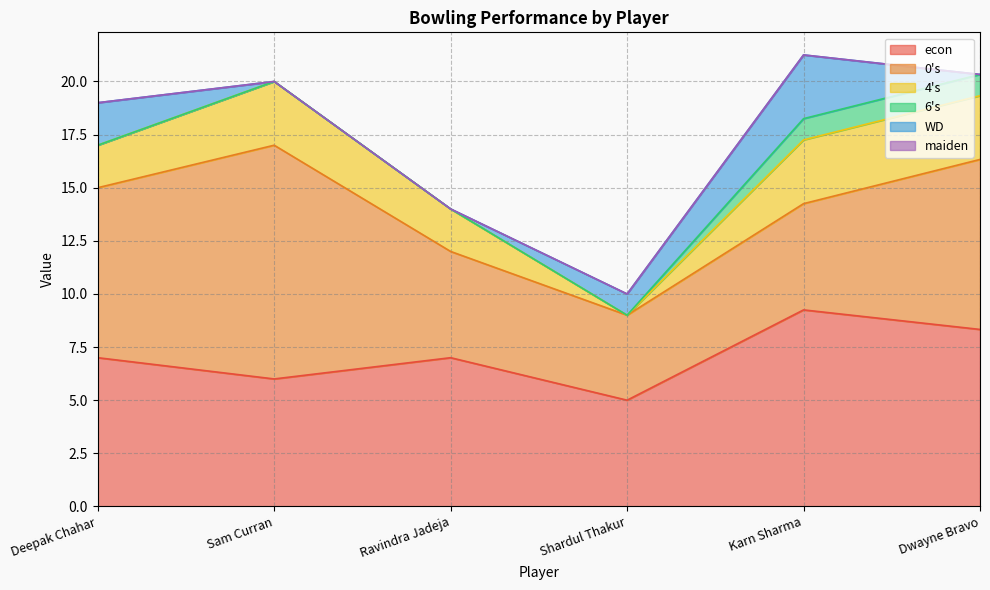

Reading left to right, transcribe all the data shown in this chart.

econ: 7.0	6.0	7.0	5.0	9.2	8.3
0's: 8.0	11.0	5.0	4.0	5.0	8.0
4's: 2.0	3.0	2.0	0.0	3.0	3.0
6's: 0.0	0.0	0.0	0.0	1.0	1.0
WD: 2.0	0.0	0.0	1.0	3.0	0.0
maiden: 0.0	0.0	0.0	0.0	0.0	0.0